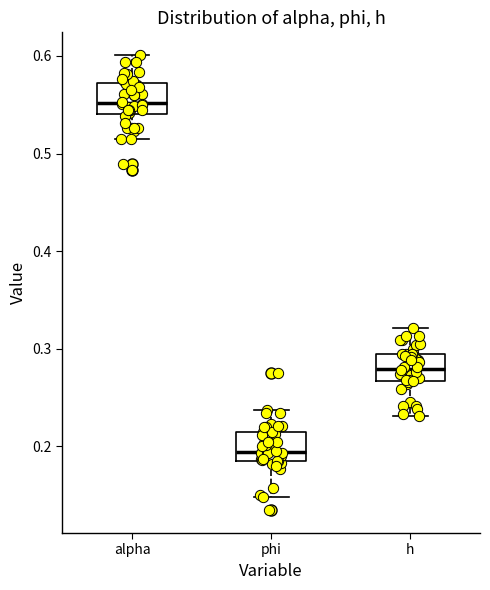

Which box's median line is the highest?

alpha